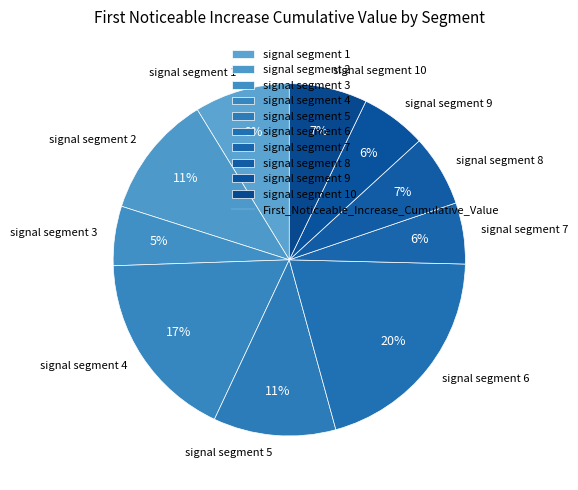

Is there any slice that represents more than half of the pie?

No